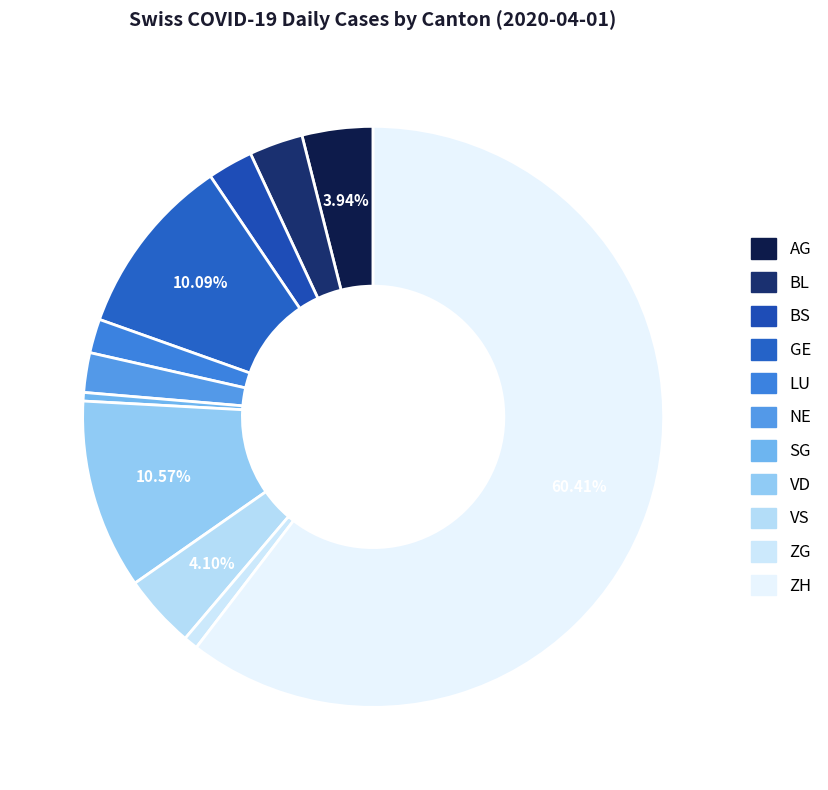

To the nearest percent, what is the average slice percentage?

9%